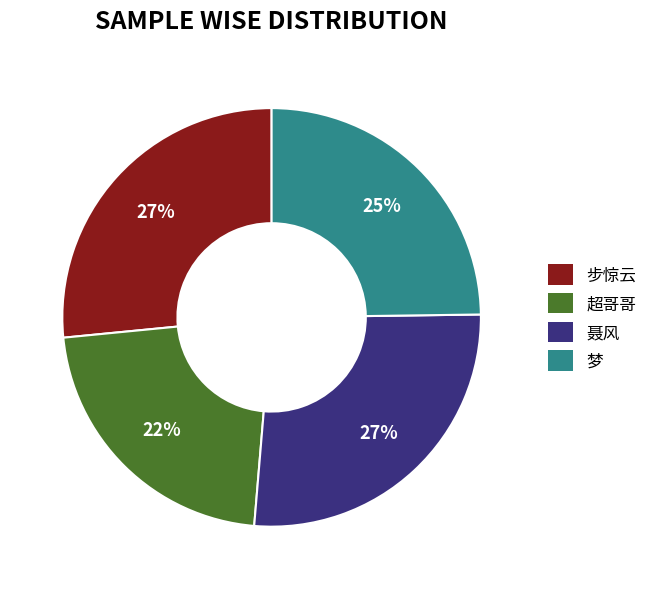

Which slice is the smallest?

超哥哥